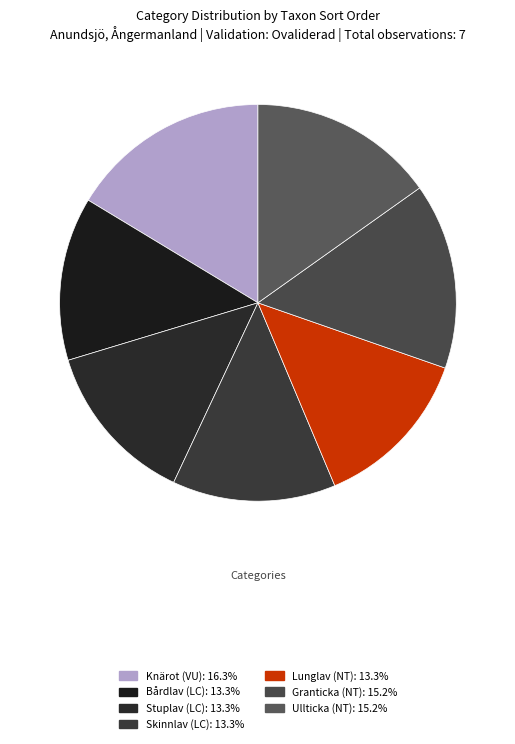

Count the number of slices in the pie.

7